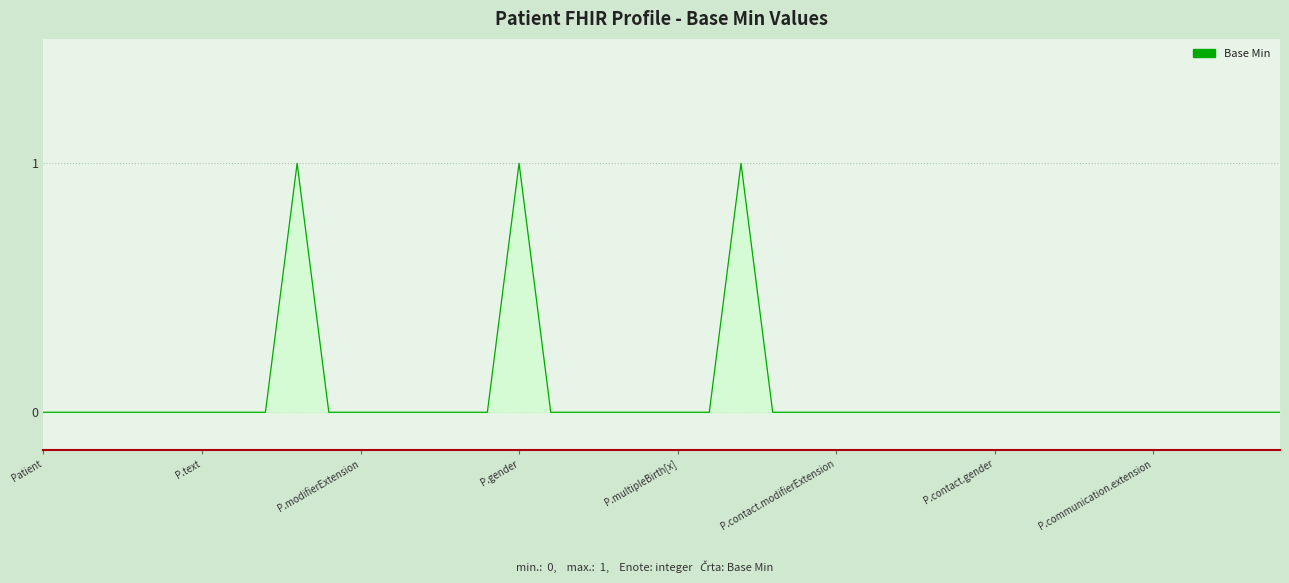

How many lines are shown in the chart?

1